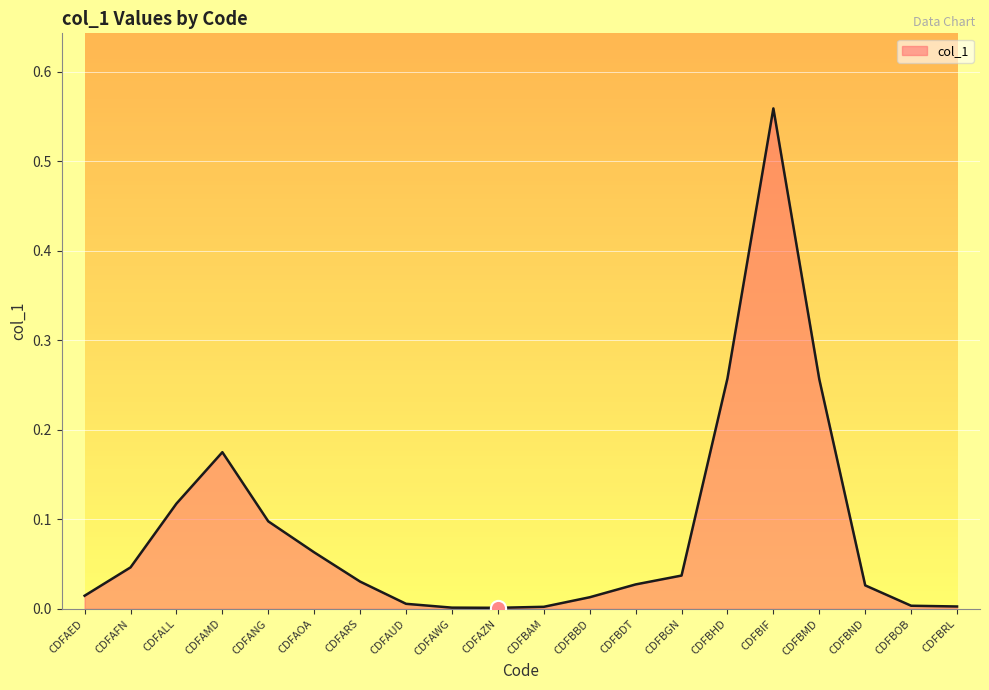

Which has a higher value, CDFAMD or CDFAWG?

CDFAMD